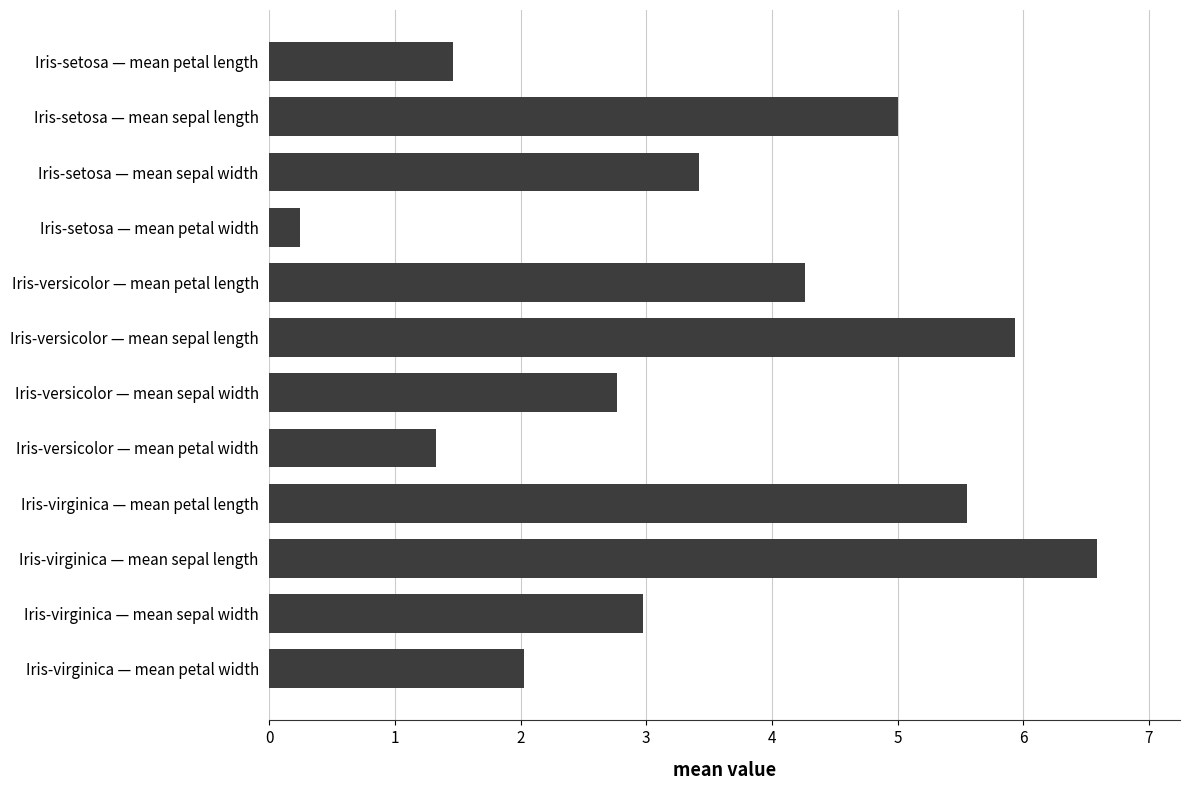

Between Iris-setosa — mean sepal length and Iris-versicolor — mean sepal width, which is larger?

Iris-setosa — mean sepal length